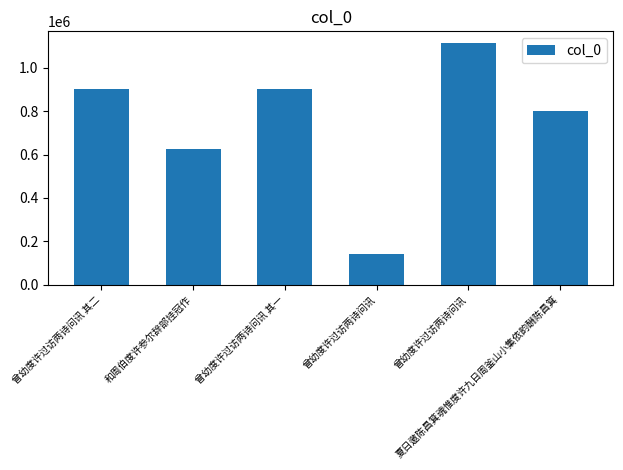

Reading left to right, extract all data points from this chart.

曾幼度许过访两诗问讯 其二=902756	和周伯度许参尔辞部挂冠作=627928	曾幼度许过访两诗问讯 其一=902755	曾幼度许过访两诗问讯=141013	曾幼度许过访两诗问讯=1113466	夏日邀陈昌箕魂惟度许九日周釜山小集依韵酬陈昌箕=799599